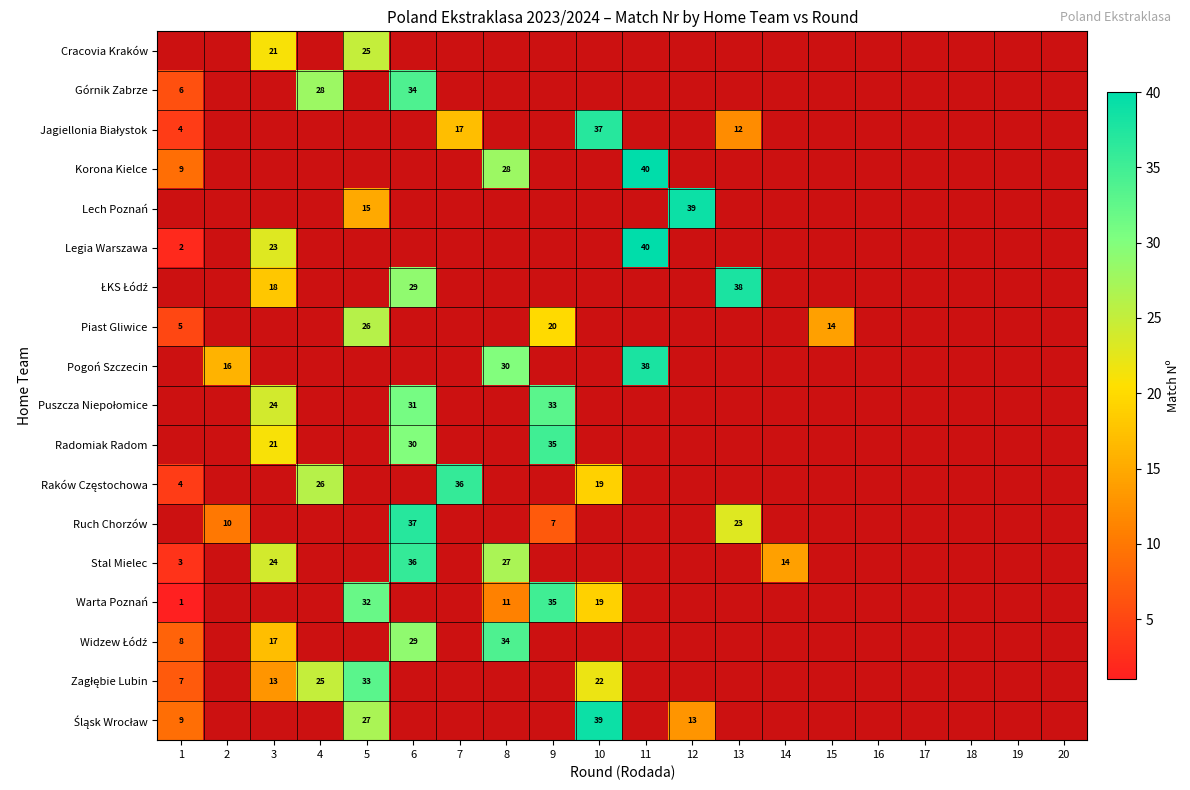

Is it true that Radomiak Radom equals 21 at 3?

True